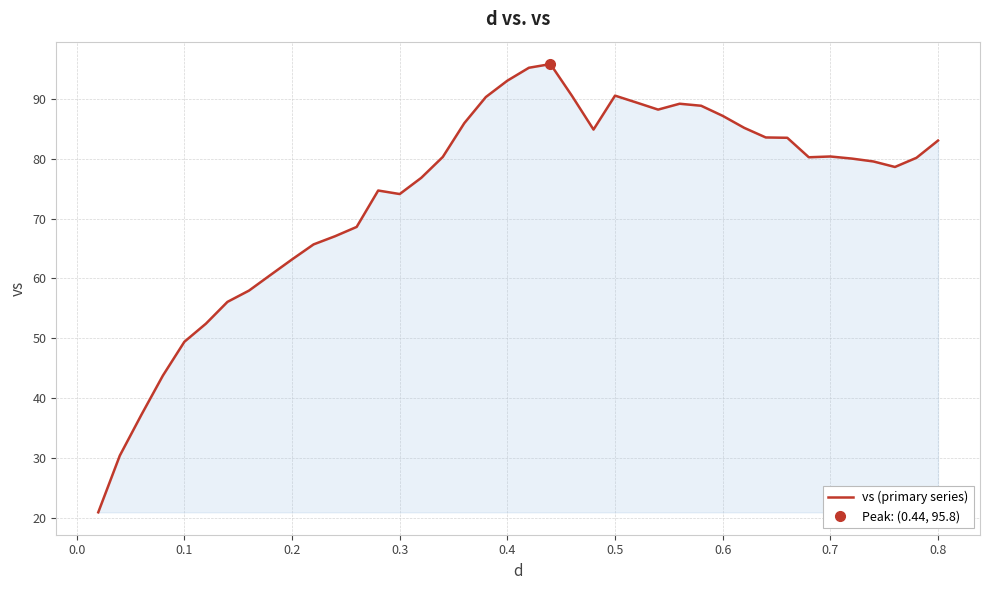

The value of vs (primary series) at 0.4 is 41.7. True or false?

False